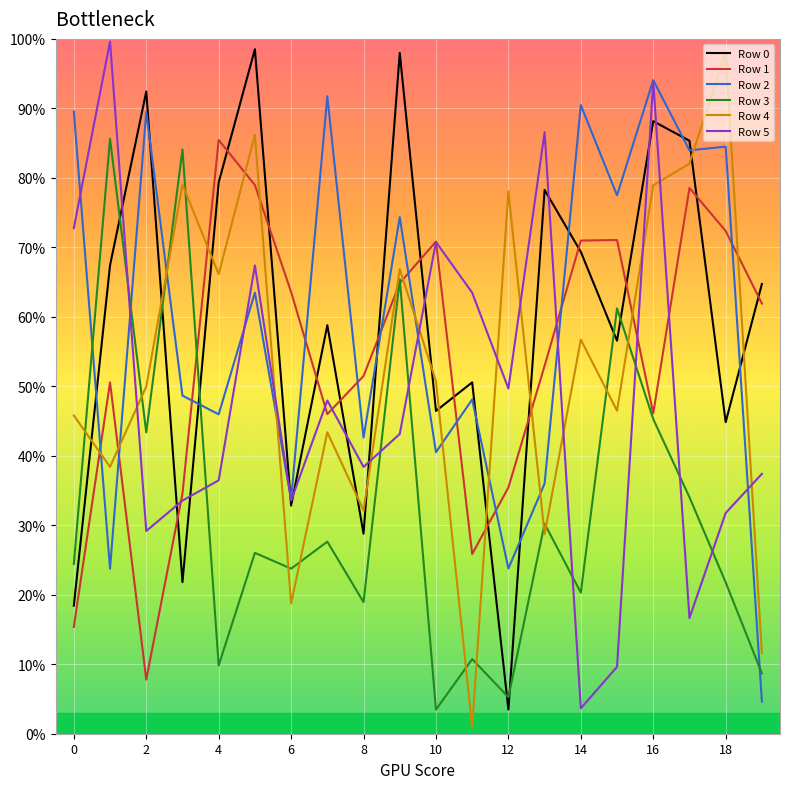

What are all the series names shown in the legend?

Row 0, Row 1, Row 2, Row 3, Row 4, Row 5